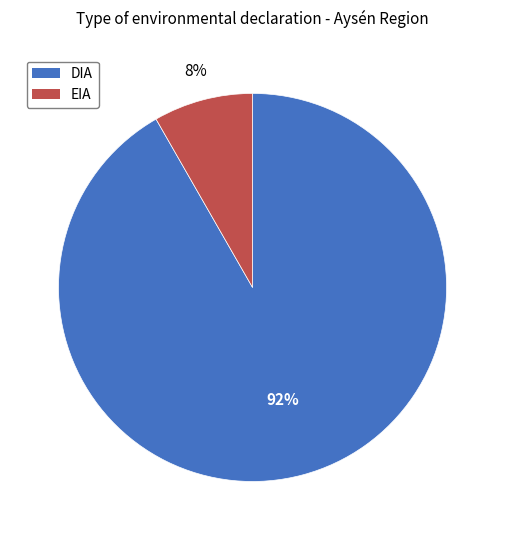

To the nearest percent, what is the combined percentage of EIA and DIA?

100%